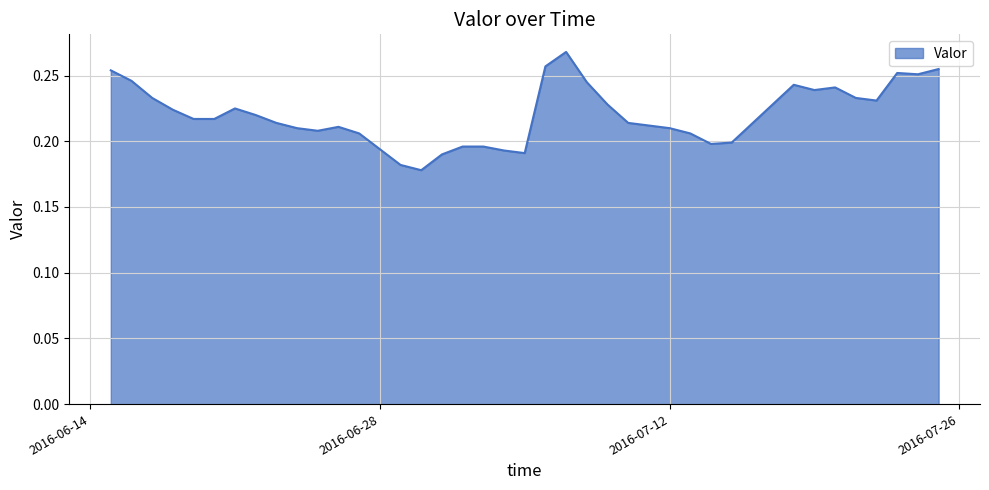

How many lines are shown in the chart?

1